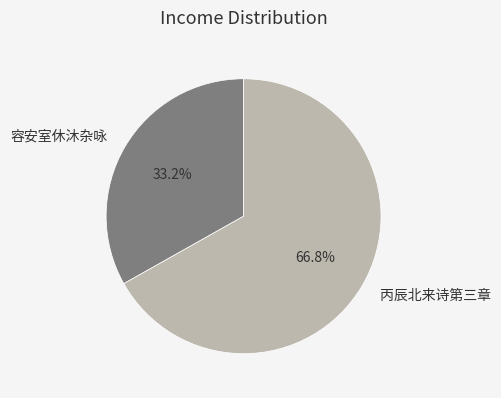

How many segments does this pie chart have?

2